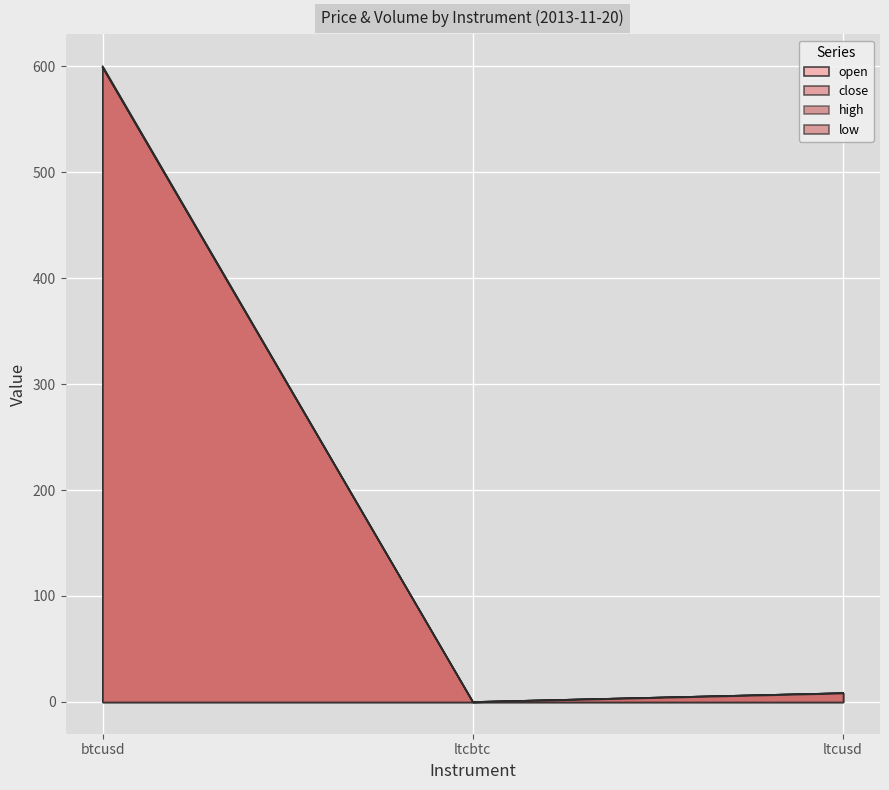

How many series are shown in this chart?

4